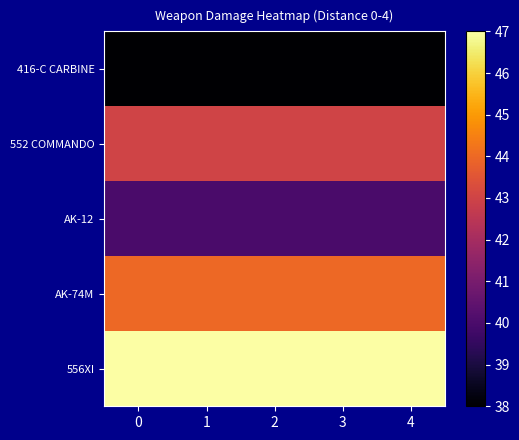

What is the greatest value displayed?

47